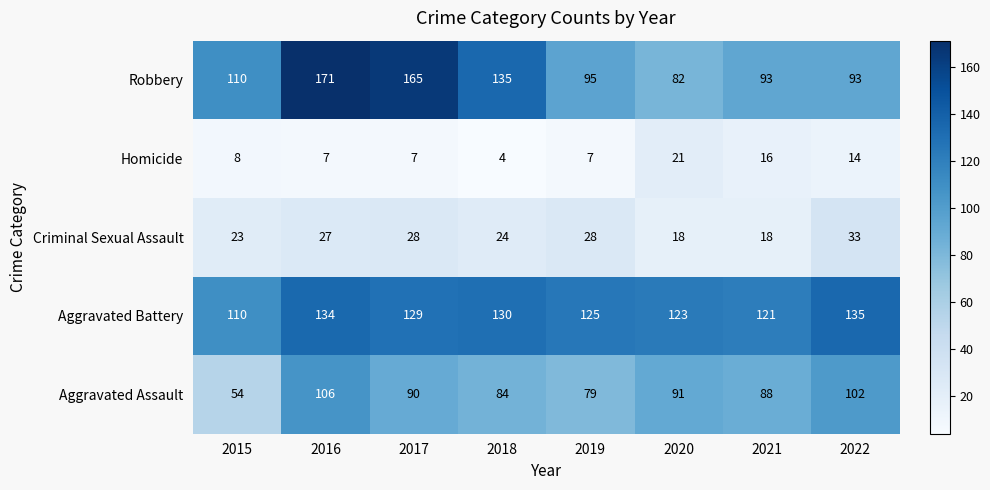

Between 2015 and 2018, which series saw the biggest shift?

Aggravated Assault